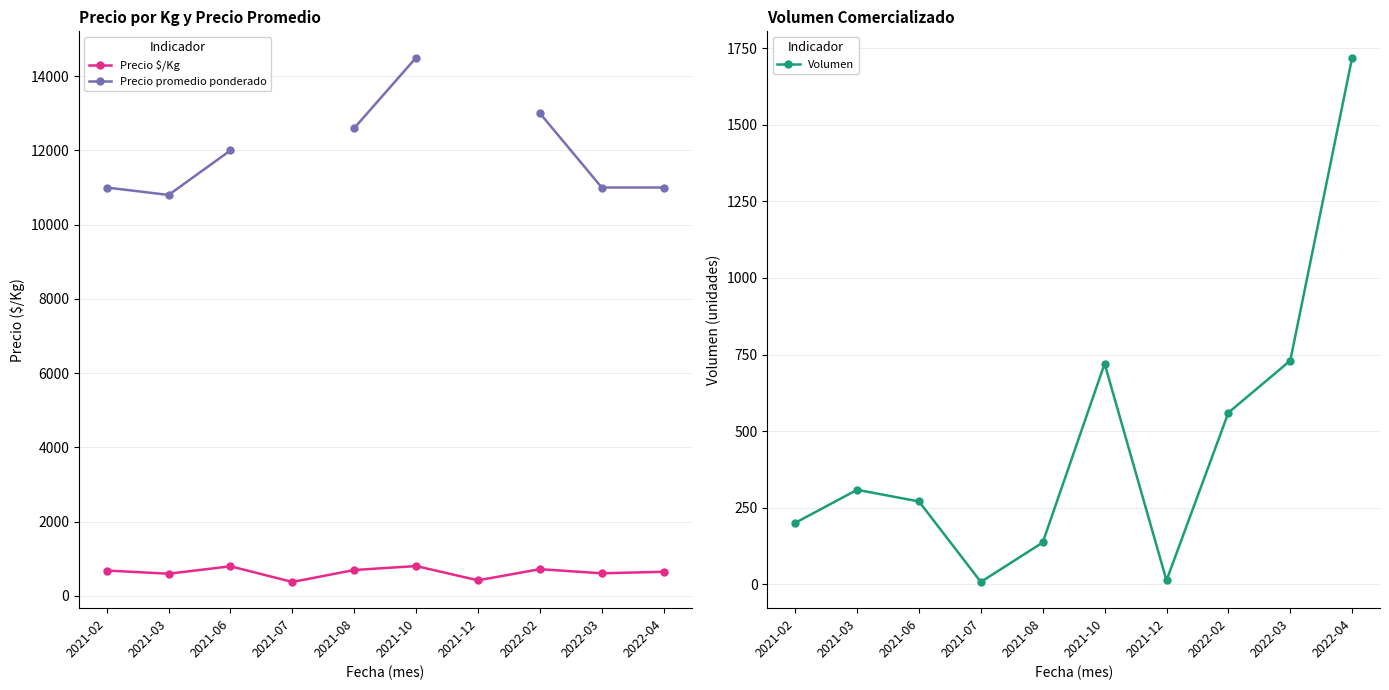

Is the value of Precio $/Kg at 2021-06 greater than the value of Precio promedio ponderado at 2022-04?

No